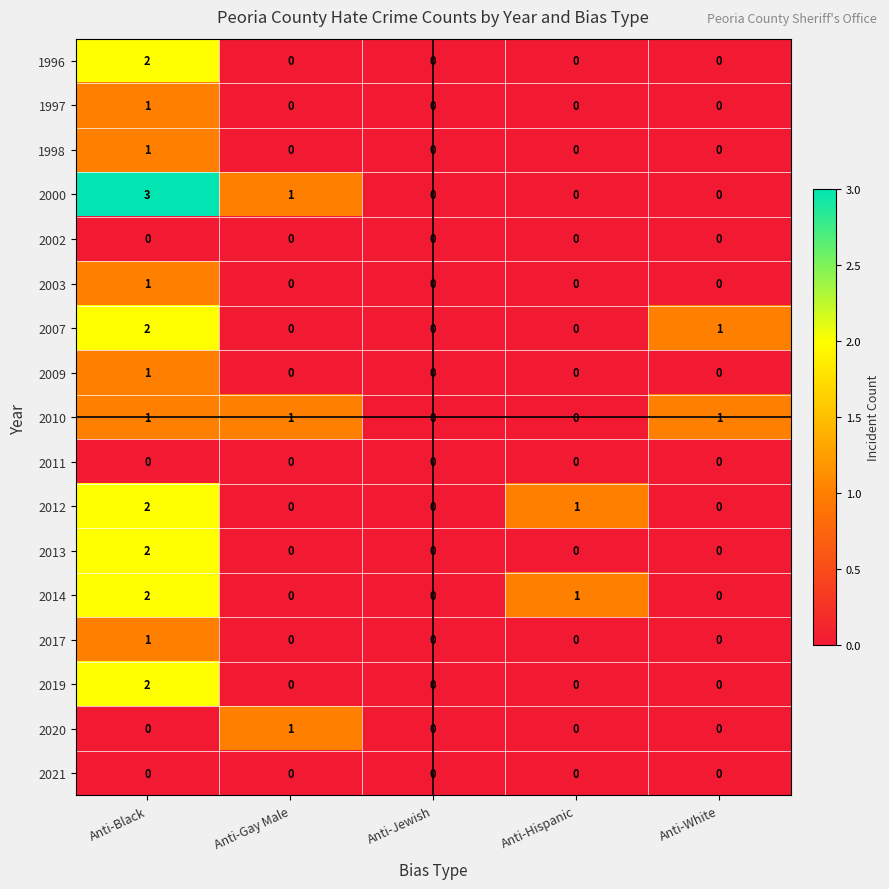

The value of 2009 at Anti-Gay Male is 0. True or false?

True